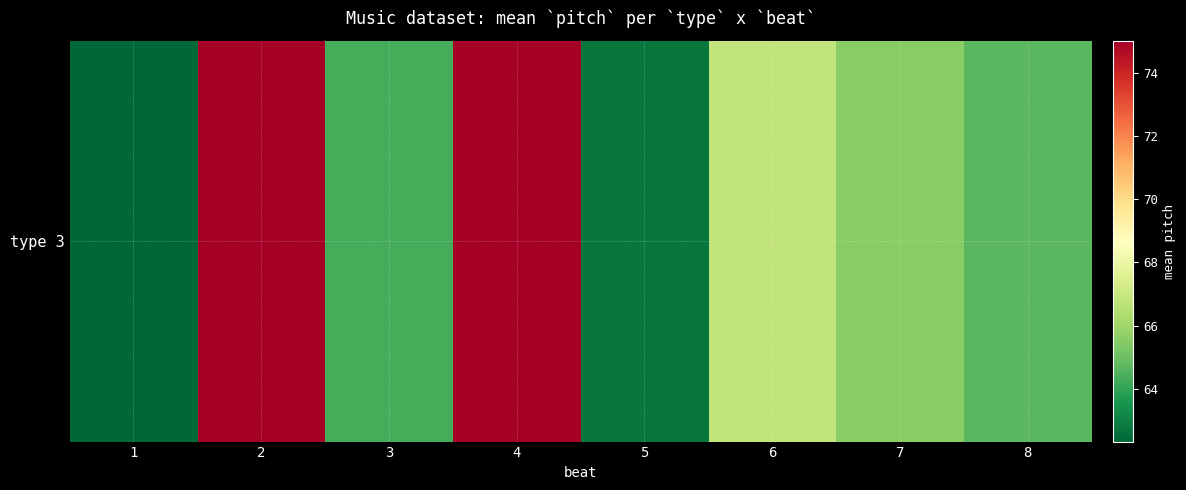

At which category does the chart reach its minimum across all series?

1